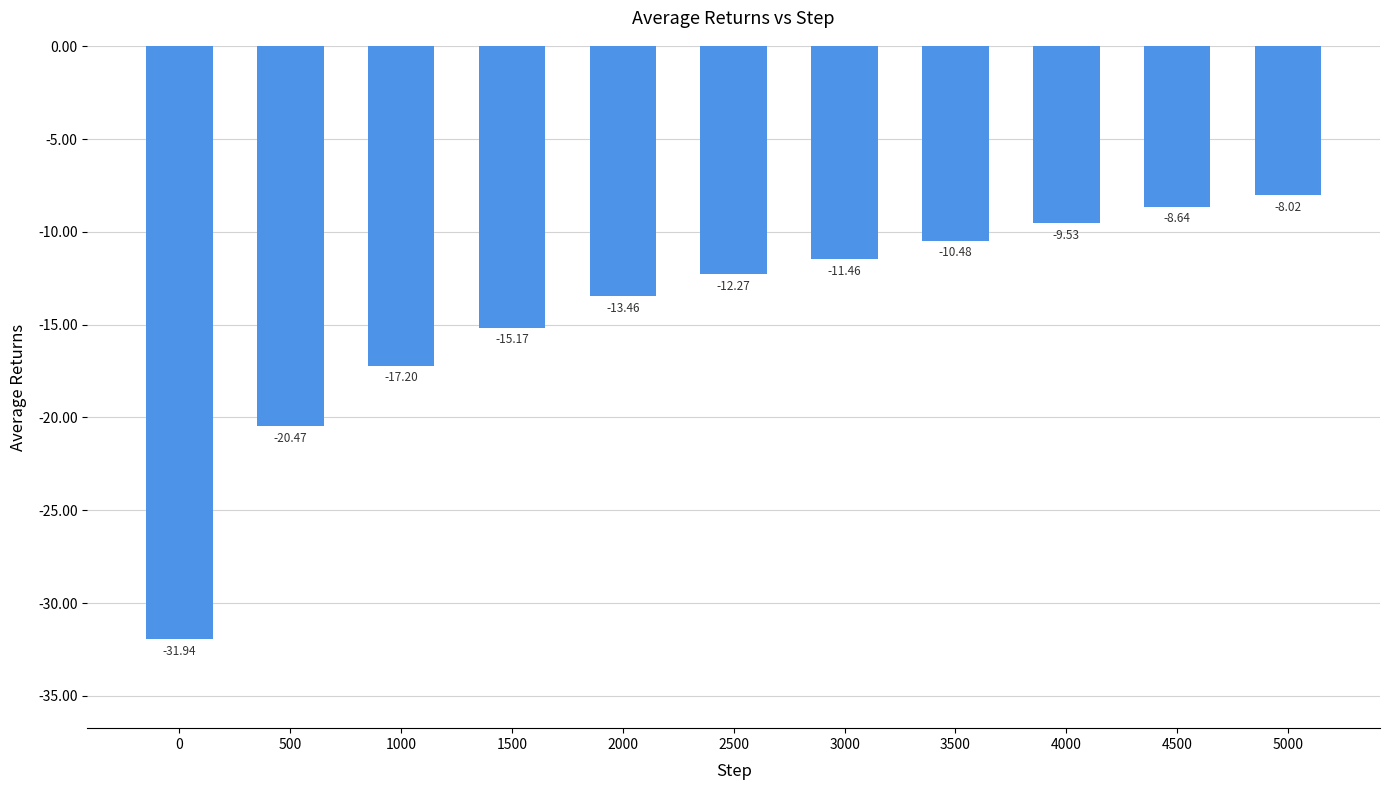

What is the sum of the values at 3000 and 5000?

-19.5